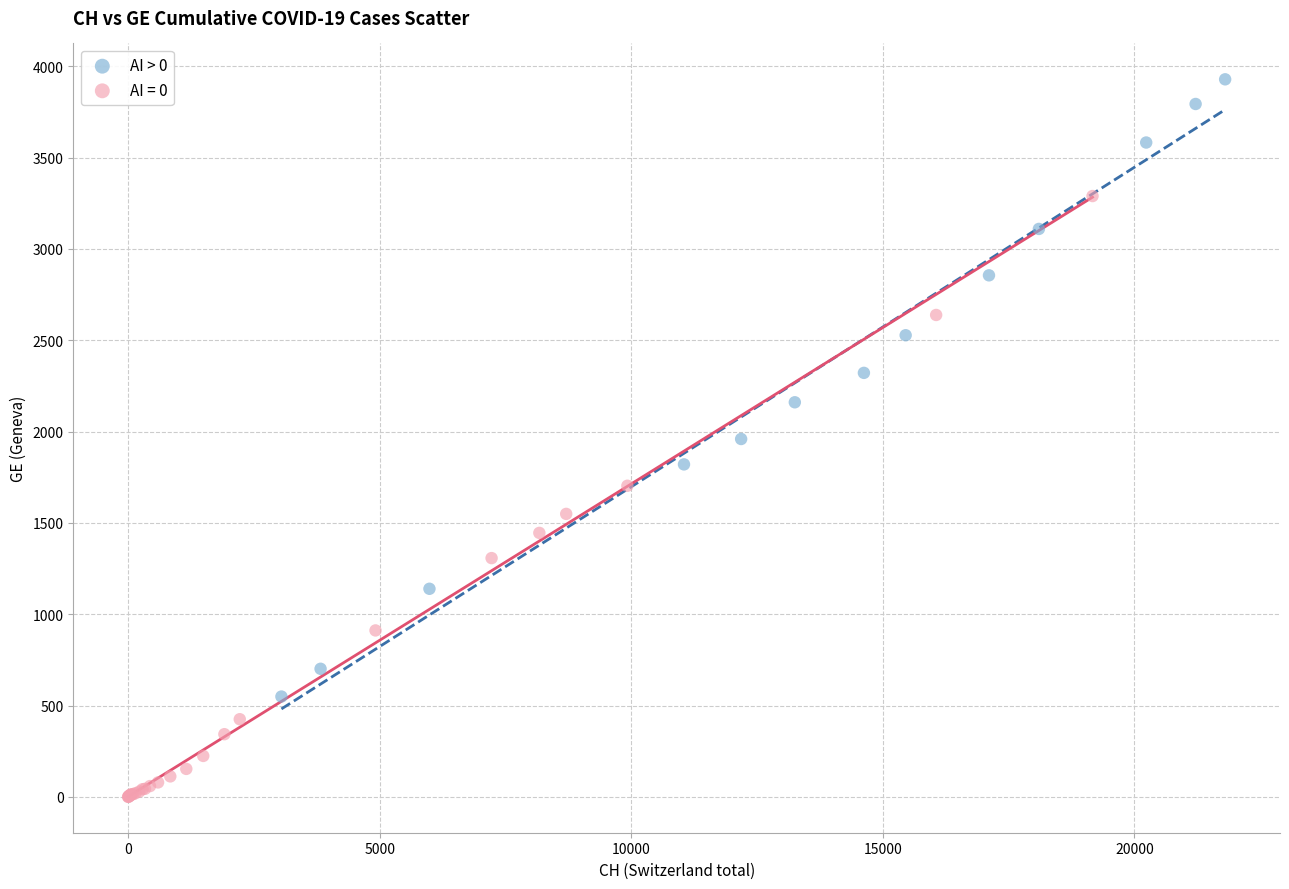

Which series contains the lowest Y value?

AI = 0